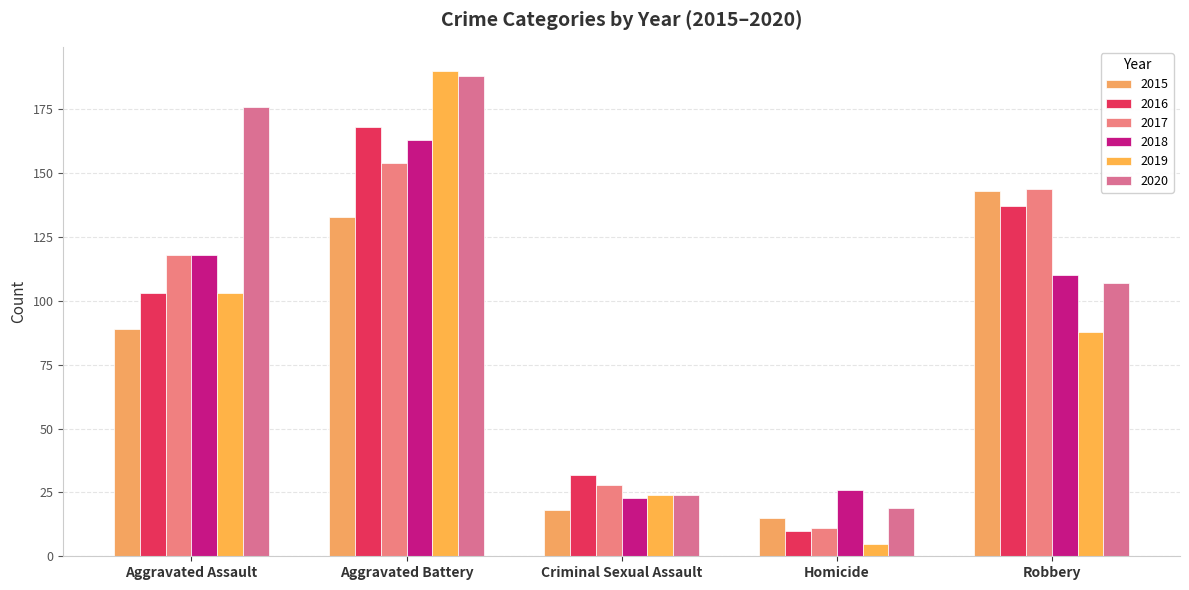

Where does the 2017 series first go above 118?

Aggravated Battery